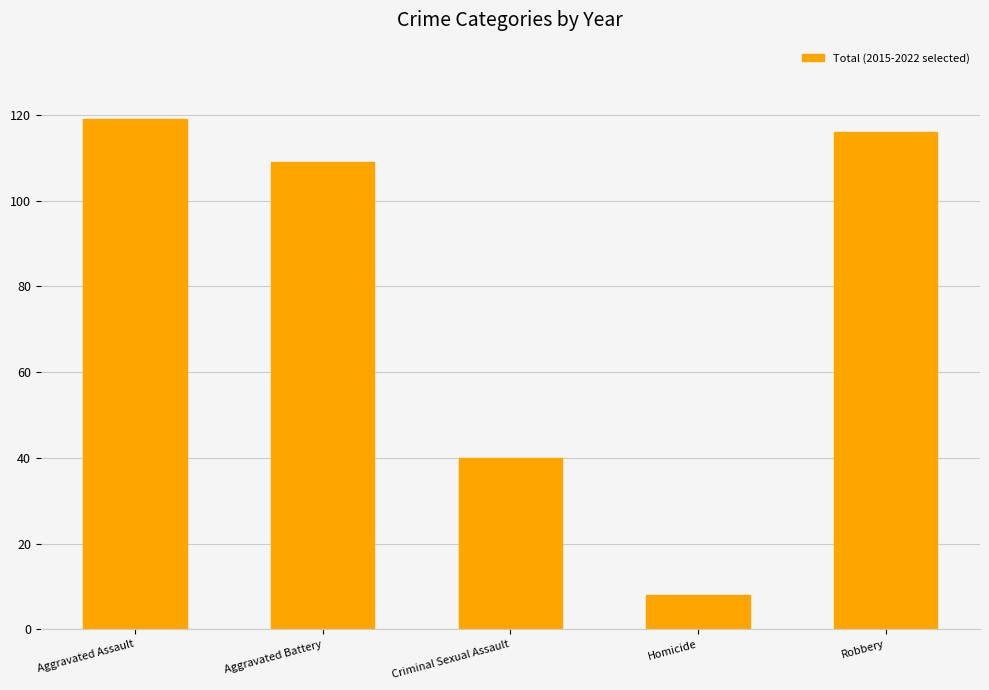

At which category does the chart reach its minimum across all series?

Homicide